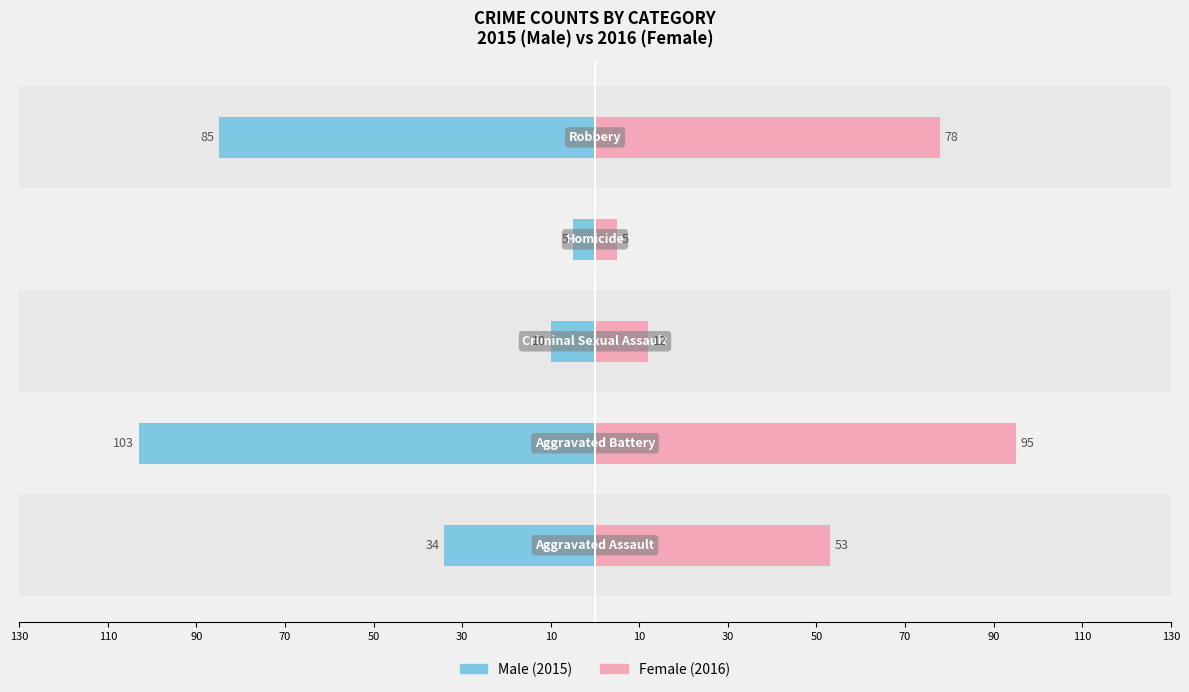

Is it true that Male equals -18 at 90?

False